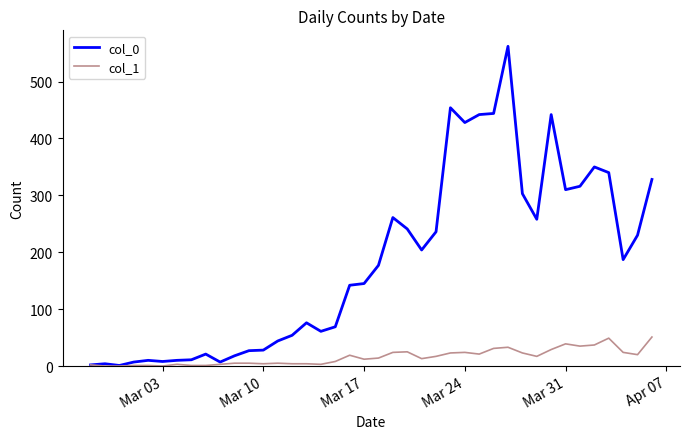

Which series has the largest total across all categories?

col_0